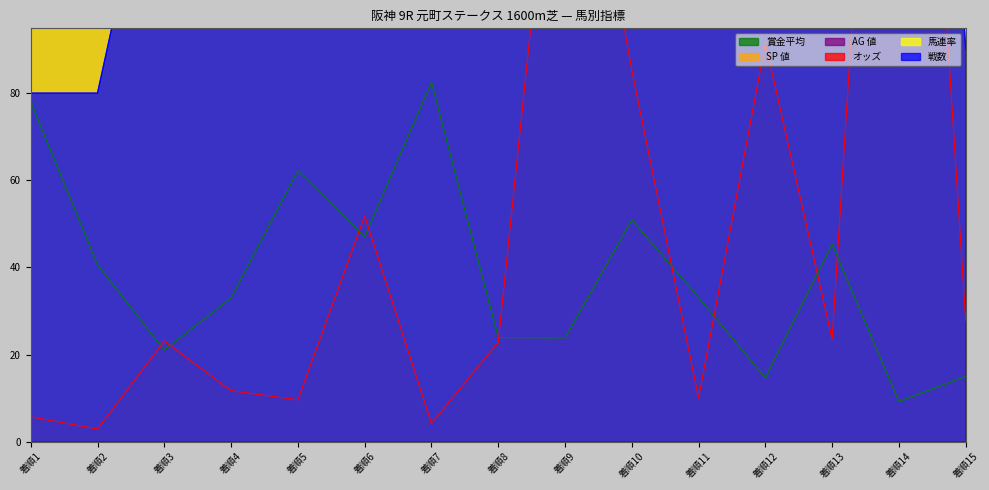

True or false: オッズ has more than 0 interior local peaks.

True